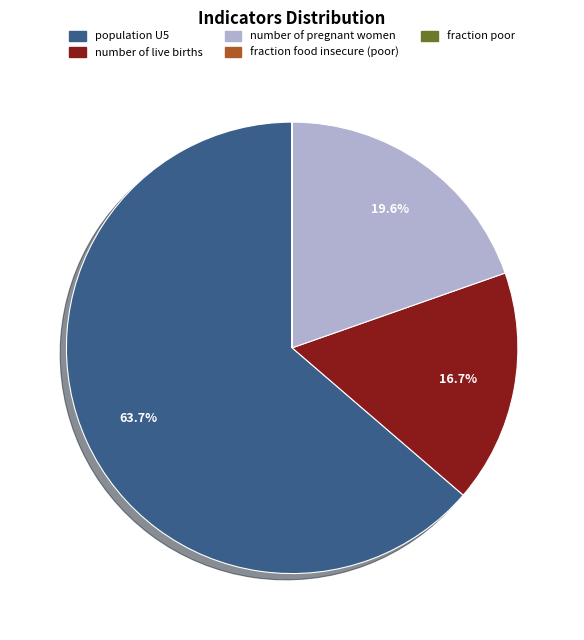

Is there any slice that represents more than half of the pie?

Yes